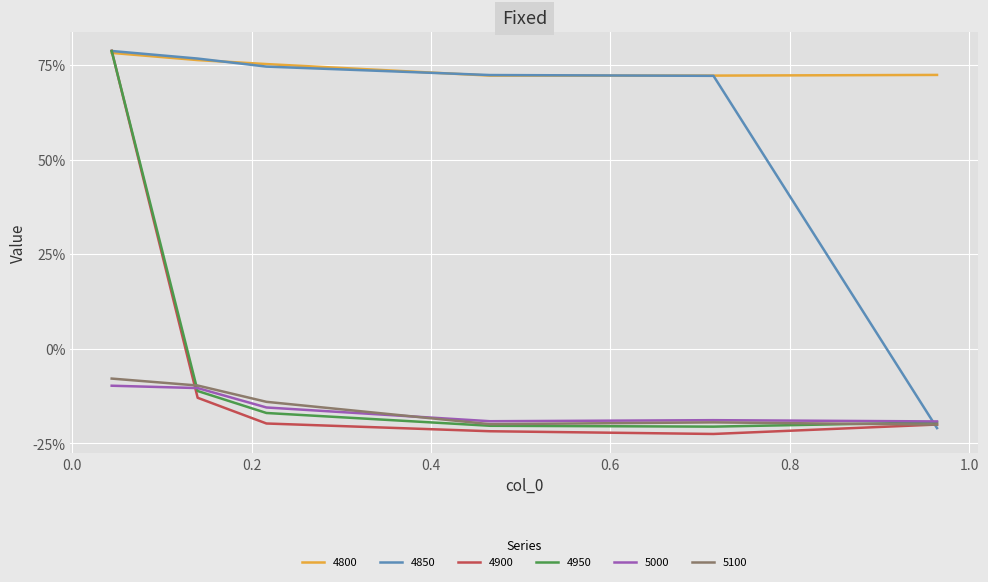

Does the chart display data point markers on the line(s)?

No